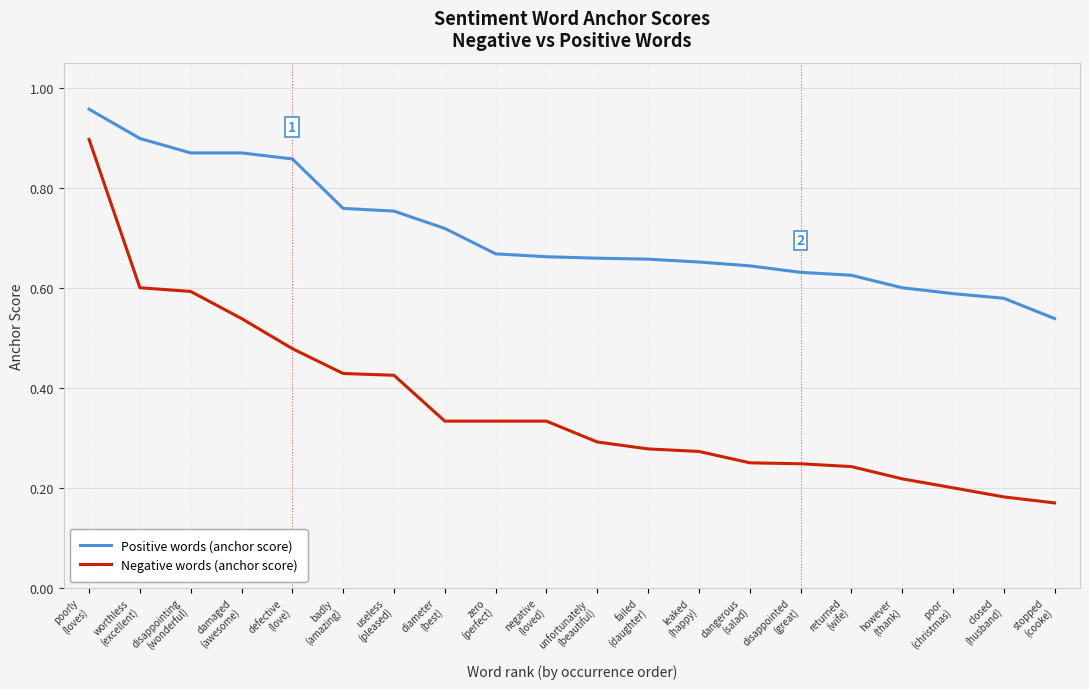

True or false: Negative words (anchor score) and Positive words (anchor score) cross at least once.

False